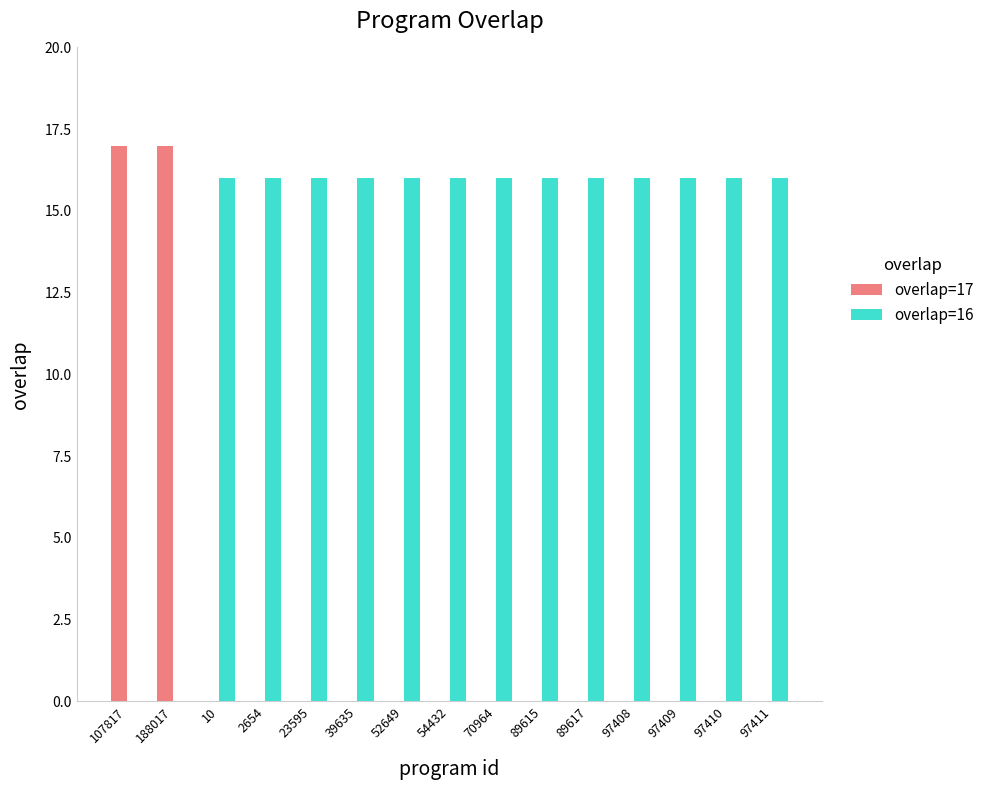

Which series has the widest spread of values?

overlap=17